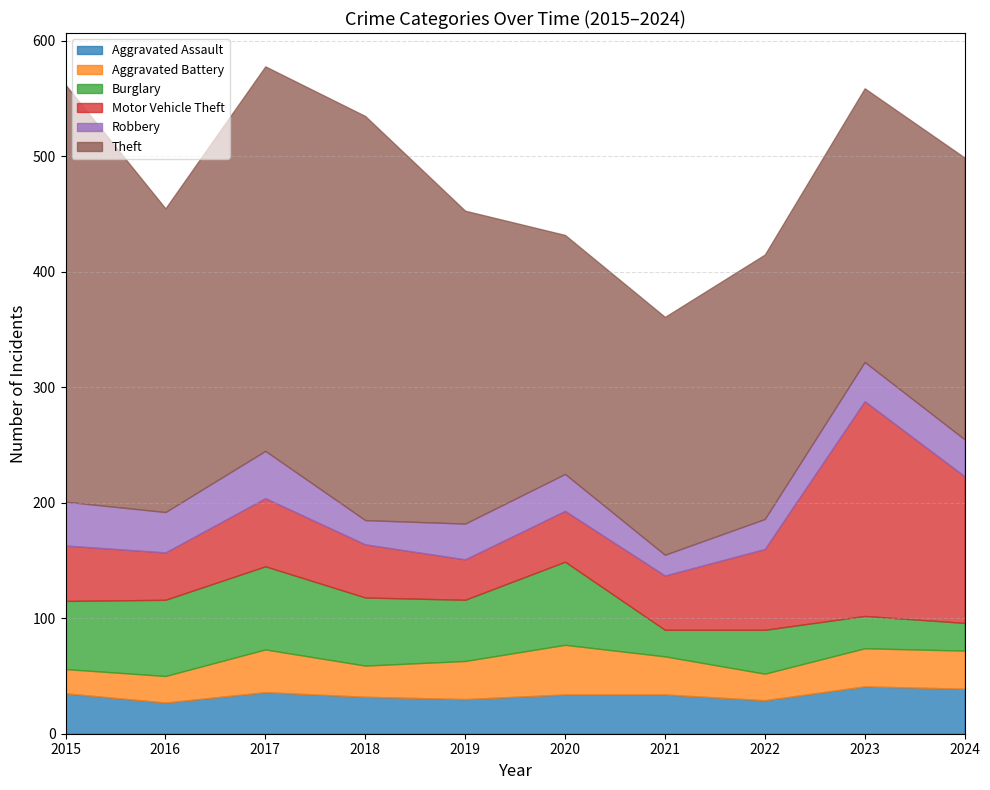

Which category has the lowest value in the Burglary series?

2021